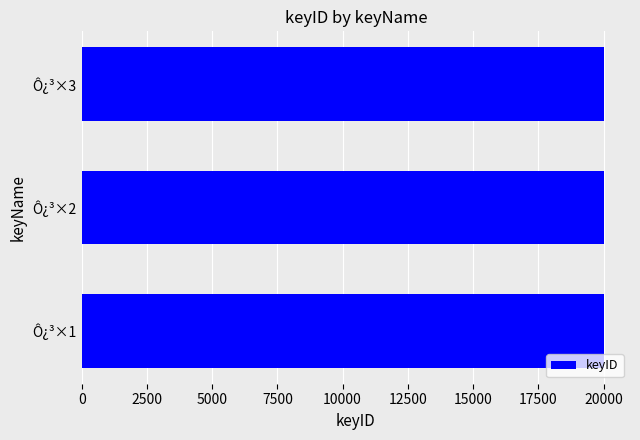

What is the average value?

20012